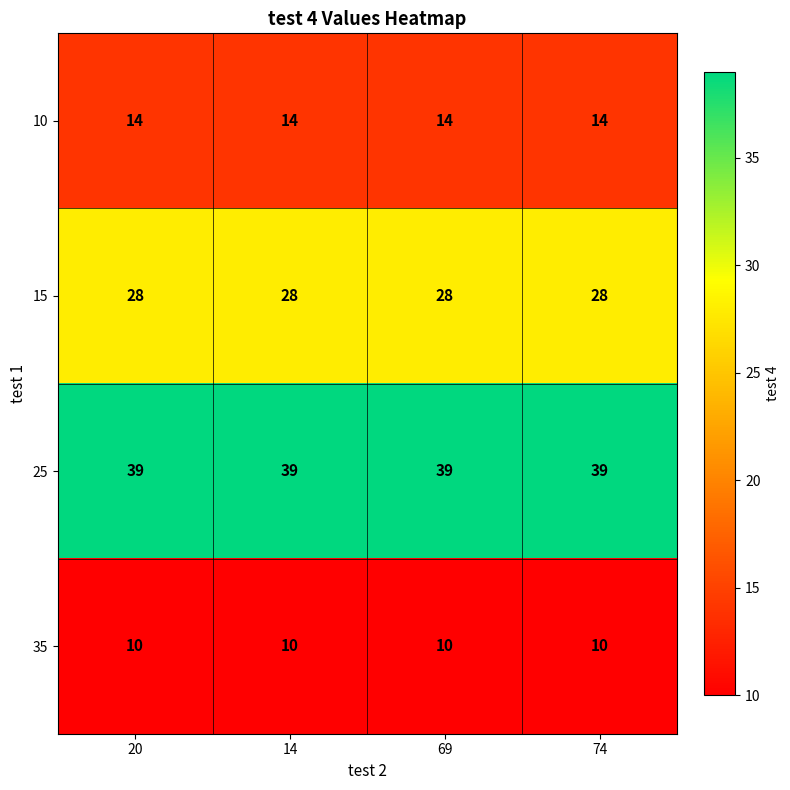

What is the minimum value shown in the chart?

10